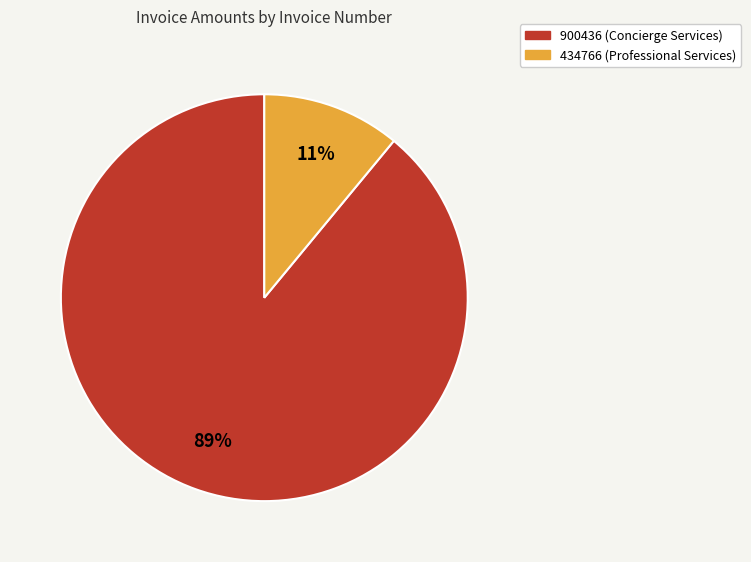

The 434766 (Professional Services) slice represents 3% of the pie. True or false?

False